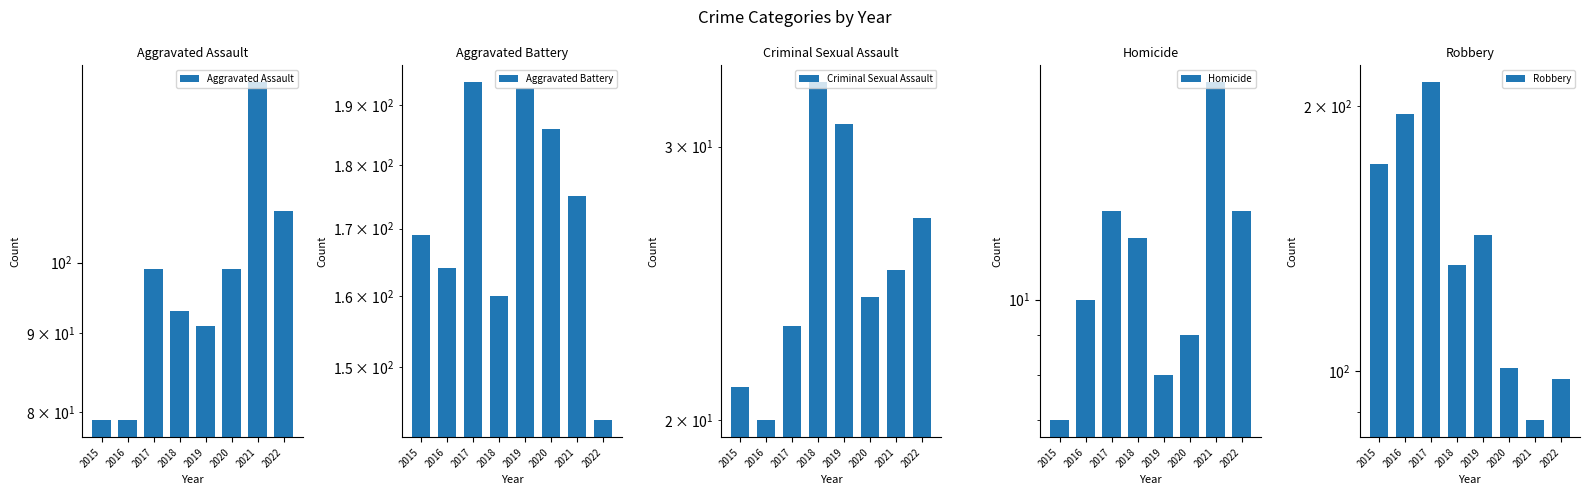

At how many categories does at least one series exceed 47?

8